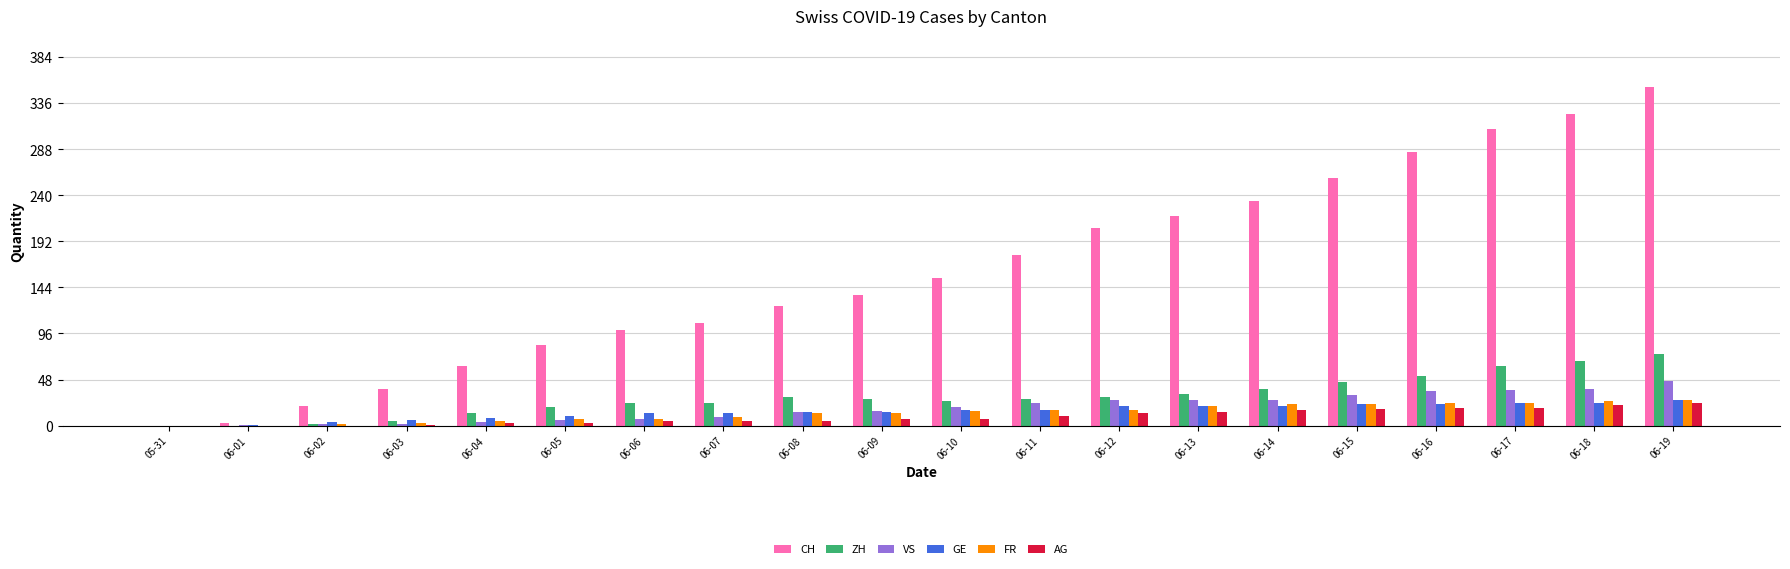

Which series has the widest spread of values?

CH